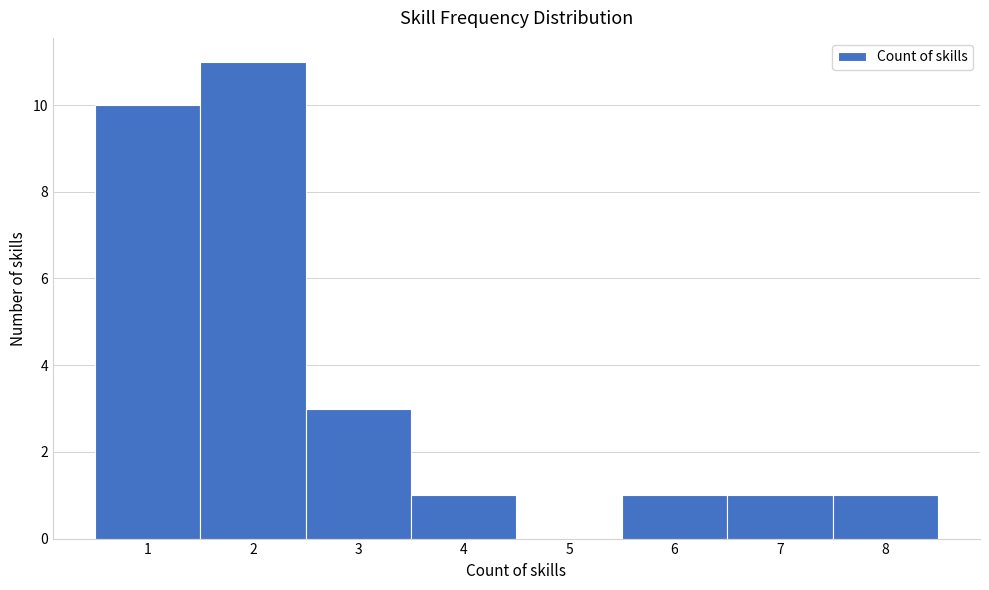

Reading left to right, transcribe this chart: for each bar, give the range it covers on the x-axis and its height. The values are not printed on the chart, so give them approximately, as read against the axis.

0.5 to 1.5: 10
1.5 to 2.5: 11
2.5 to 3.5: 3
3.5 to 4.5: 1
4.5 to 5.5: 0
5.5 to 6.5: 1
6.5 to 7.5: 1
7.5 to 8.5: 1